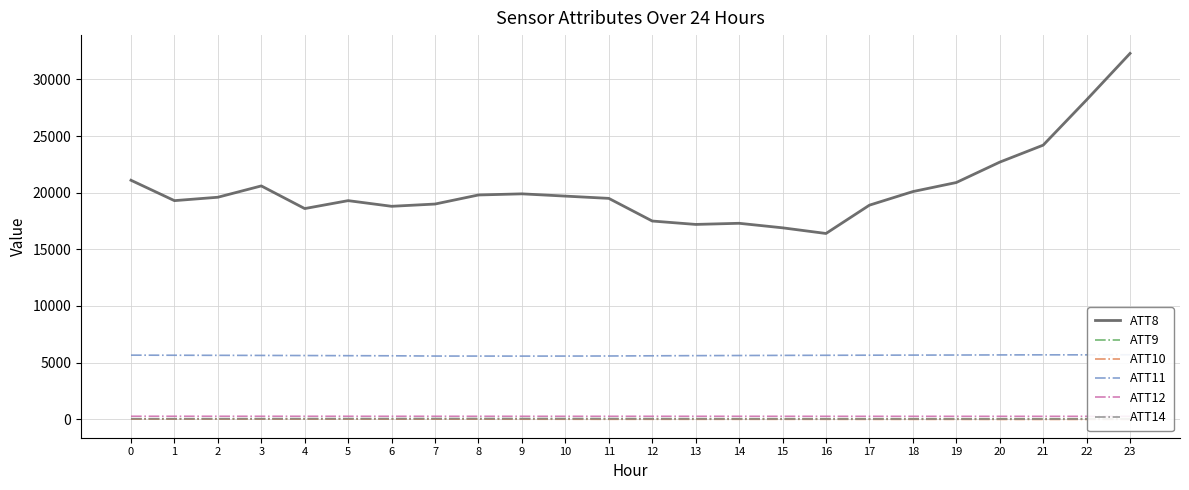

True or false: ATT11 and ATT12 intersect in this chart.

False